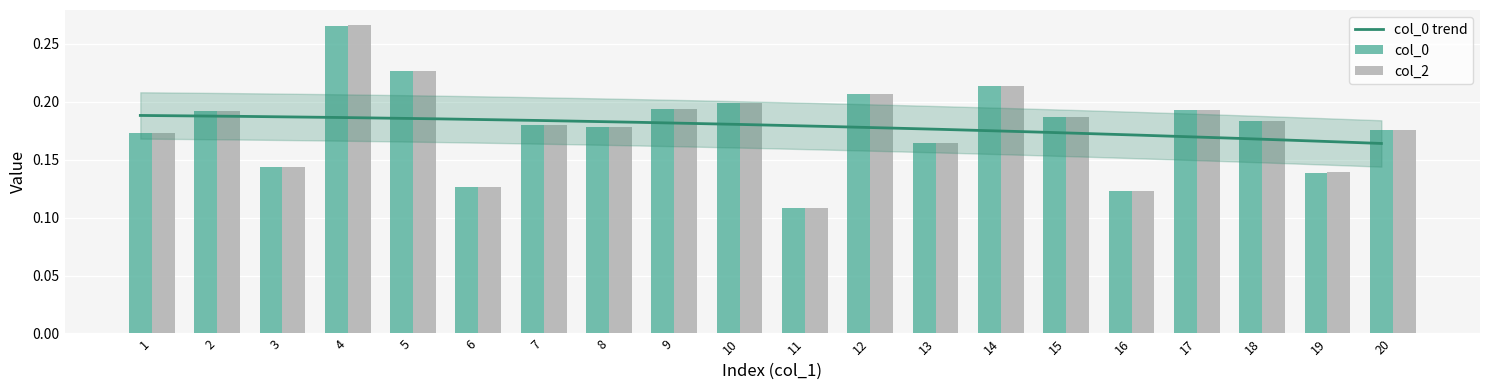

Rank the categories by col_2 value from highest to lowest.

4, 5, 14, 12, 10, 9, 17, 2, 15, 18, 7, 8, 20, 1, 13, 3, 19, 6, 16, 11